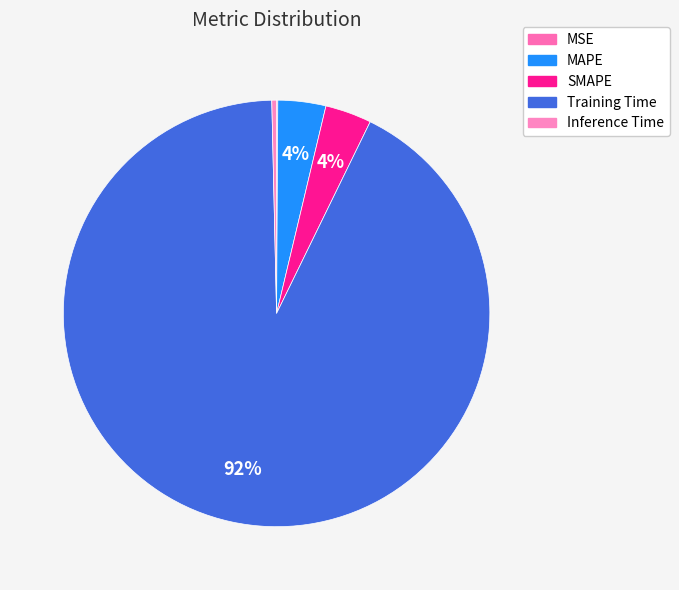

The MAPE slice represents 4% of the pie. True or false?

True